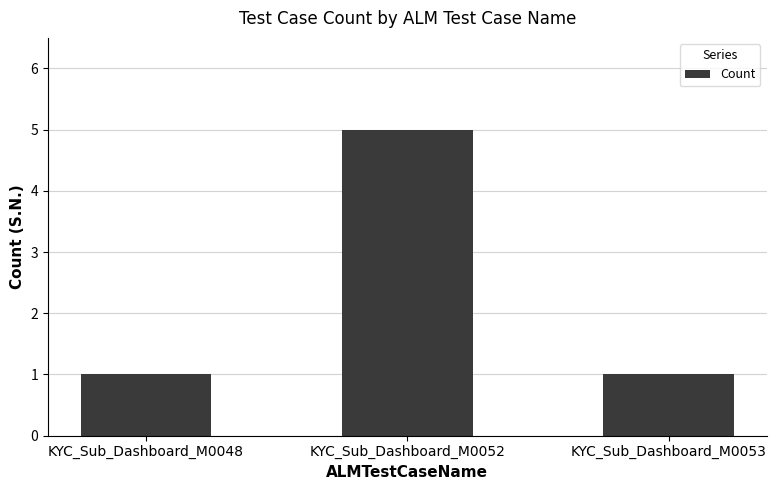

At which category does the chart reach its peak across all series?

KYC_Sub_Dashboard_M0052